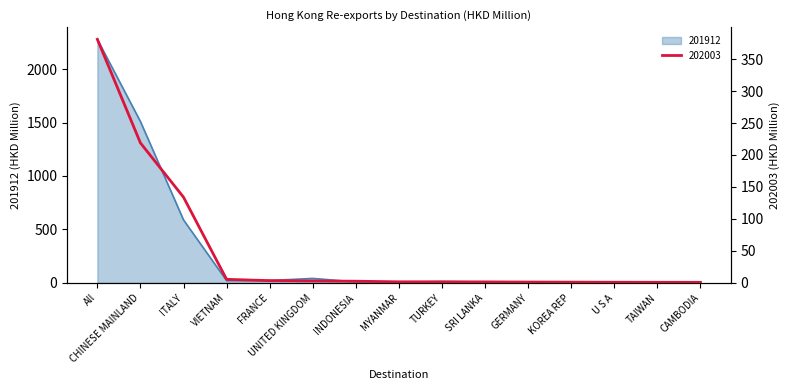

How many interior local valleys does the 201912 series have?

4